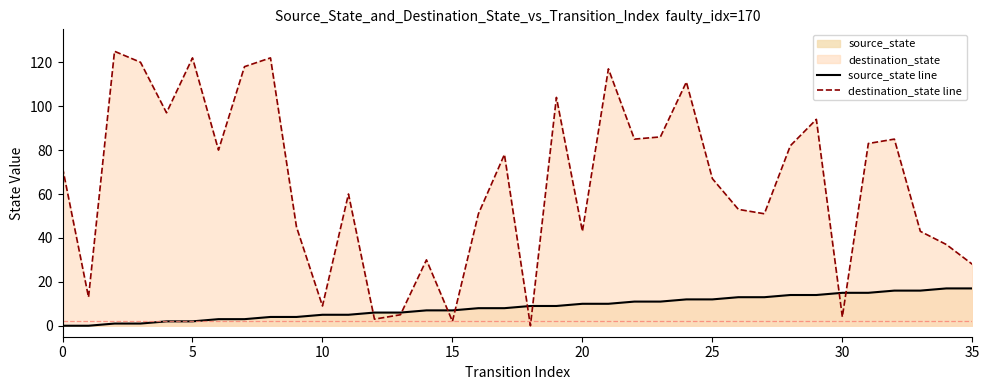

Is it true that source_state line equals 12 at 25?

True